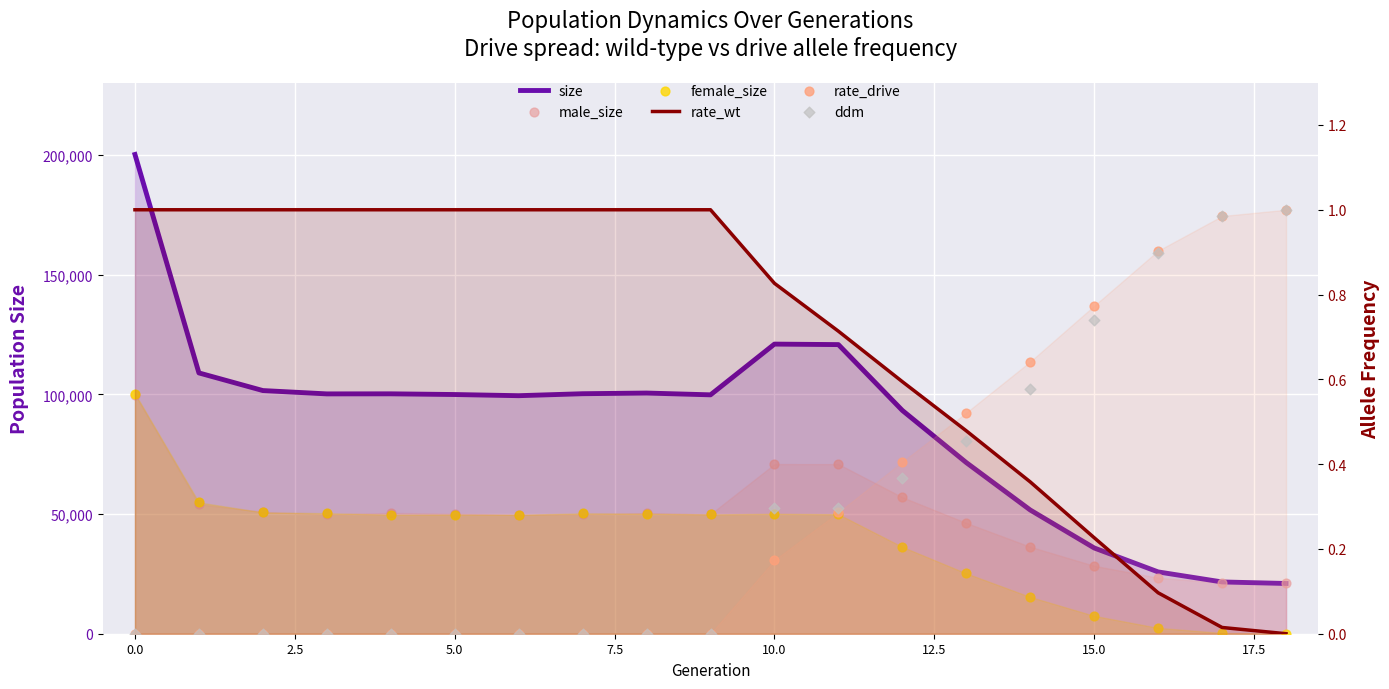

Which series contains the lowest Y value?

female_size